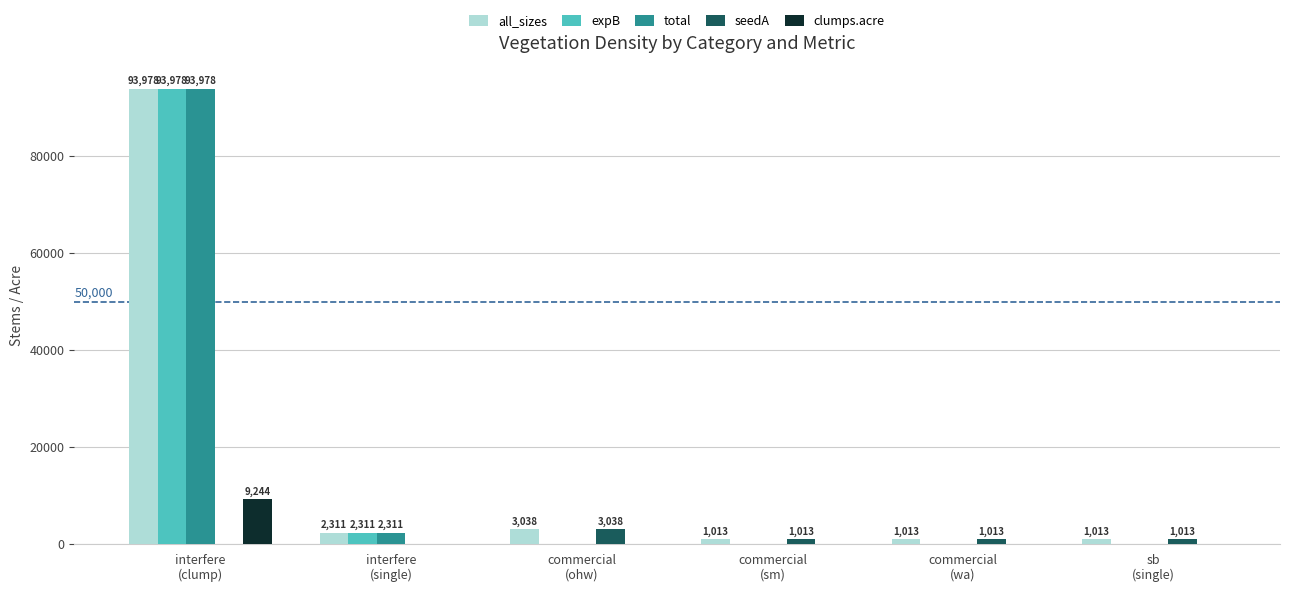

True or false: clumps.acre has a value of 5161.4 at sb
(single).

False